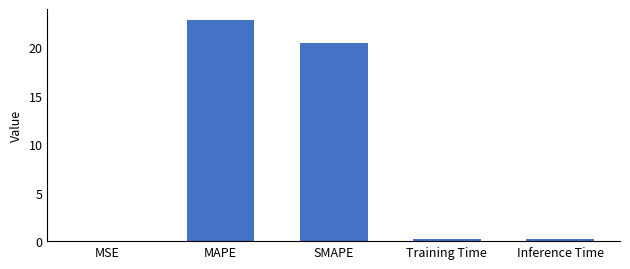

The value at MAPE is 22.8. True or false?

True